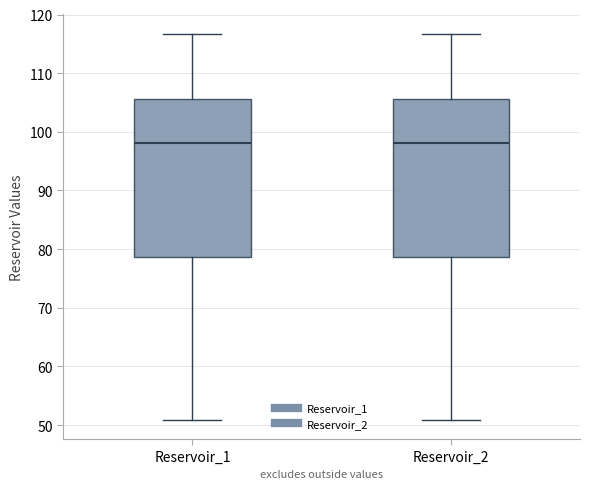

Reading left to right, transcribe this box plot: for each box, give where its median line is, the range the box spans, and where its two whiskers end, as read against the y-axis. The values are not printed on the chart, so give them approximately, as read against the axis.

Reservoir_1: median 98, box 79 to 106, whiskers 51 to 117
Reservoir_2: median 98, box 79 to 106, whiskers 51 to 117